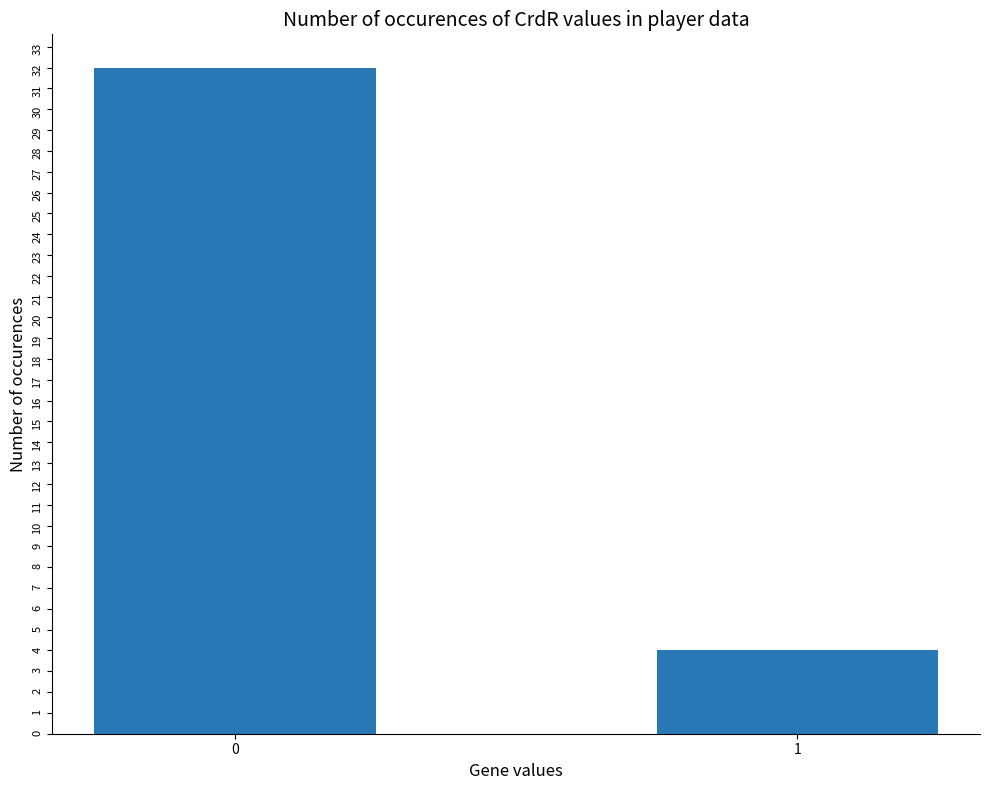

Reading left to right, what are all the values shown in this chart?

0=32	1=4